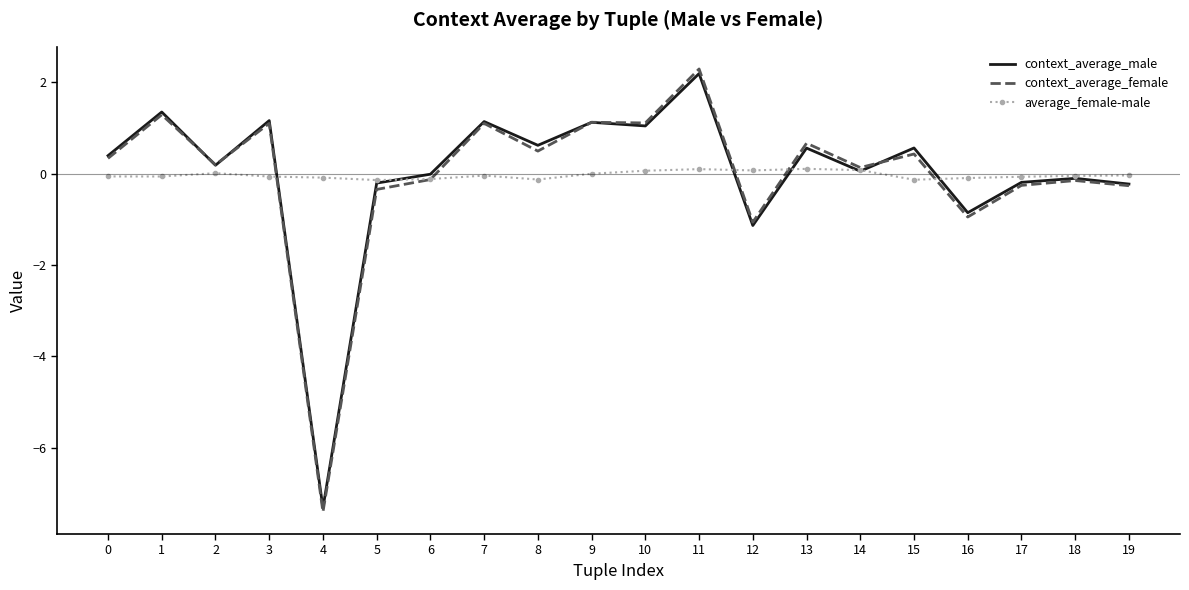

Is it true that context_average_male equals 1.0 at 15?

False